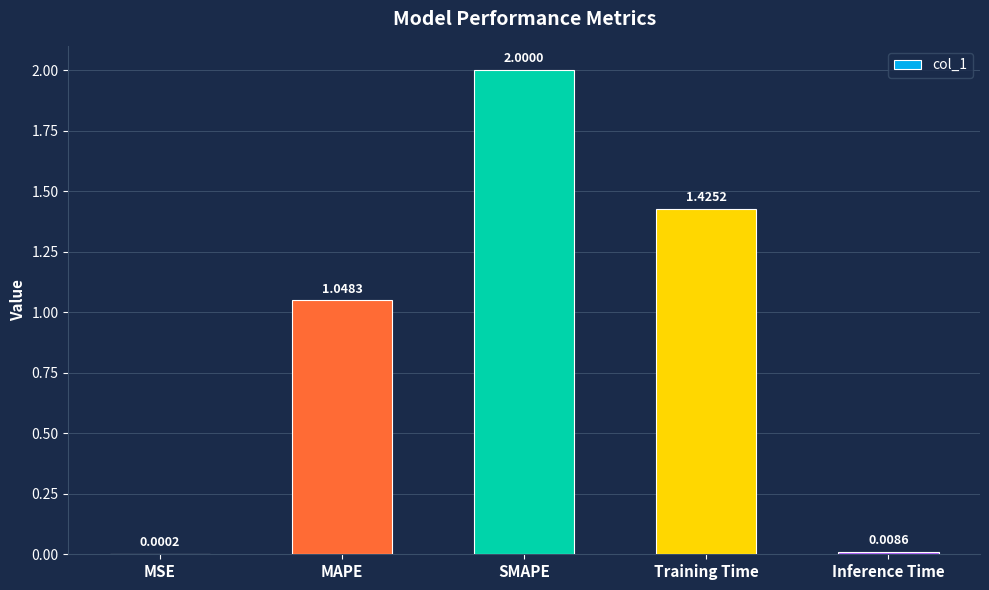

Where is the data nearest to the value 1?

MAPE